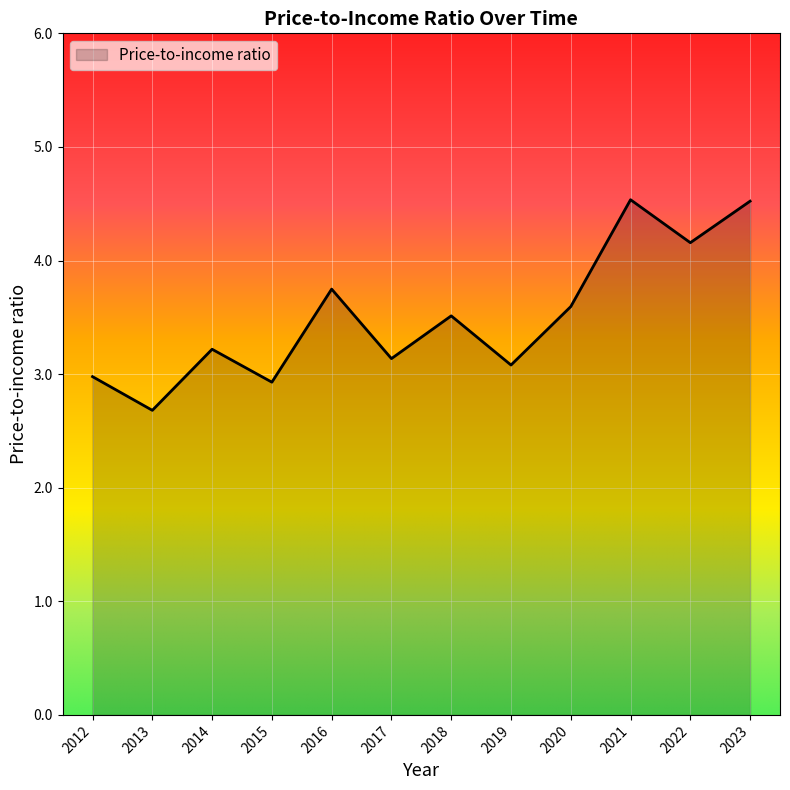

What is the maximum value shown in the chart?

4.5